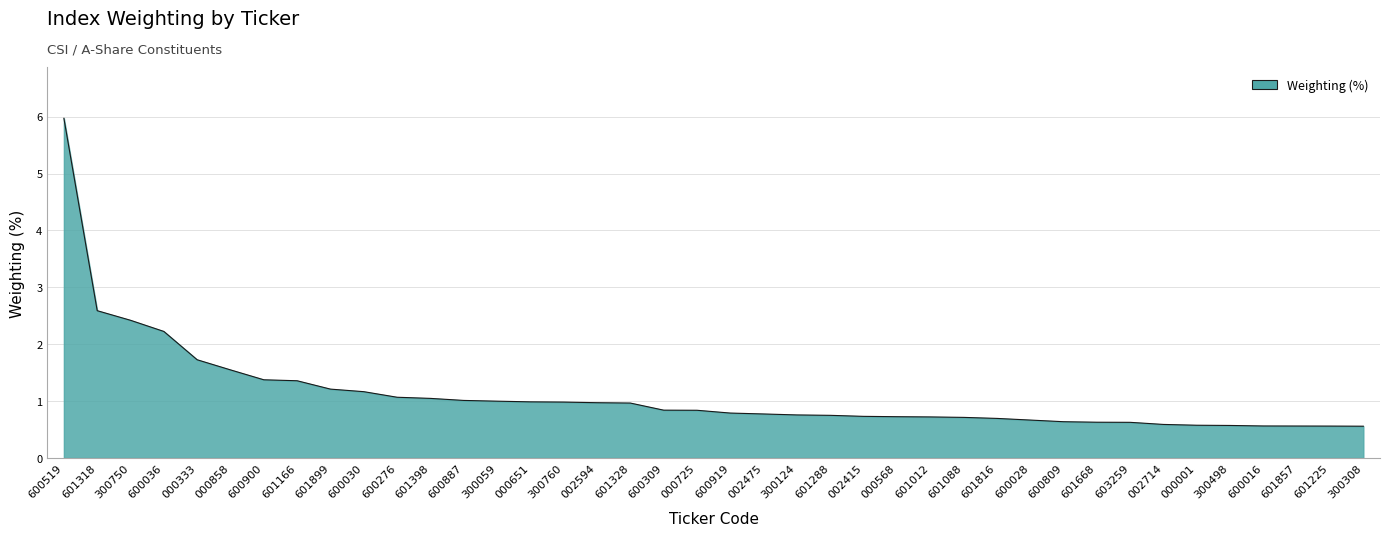

True or false: the data shows 1.0 at 000651.

True